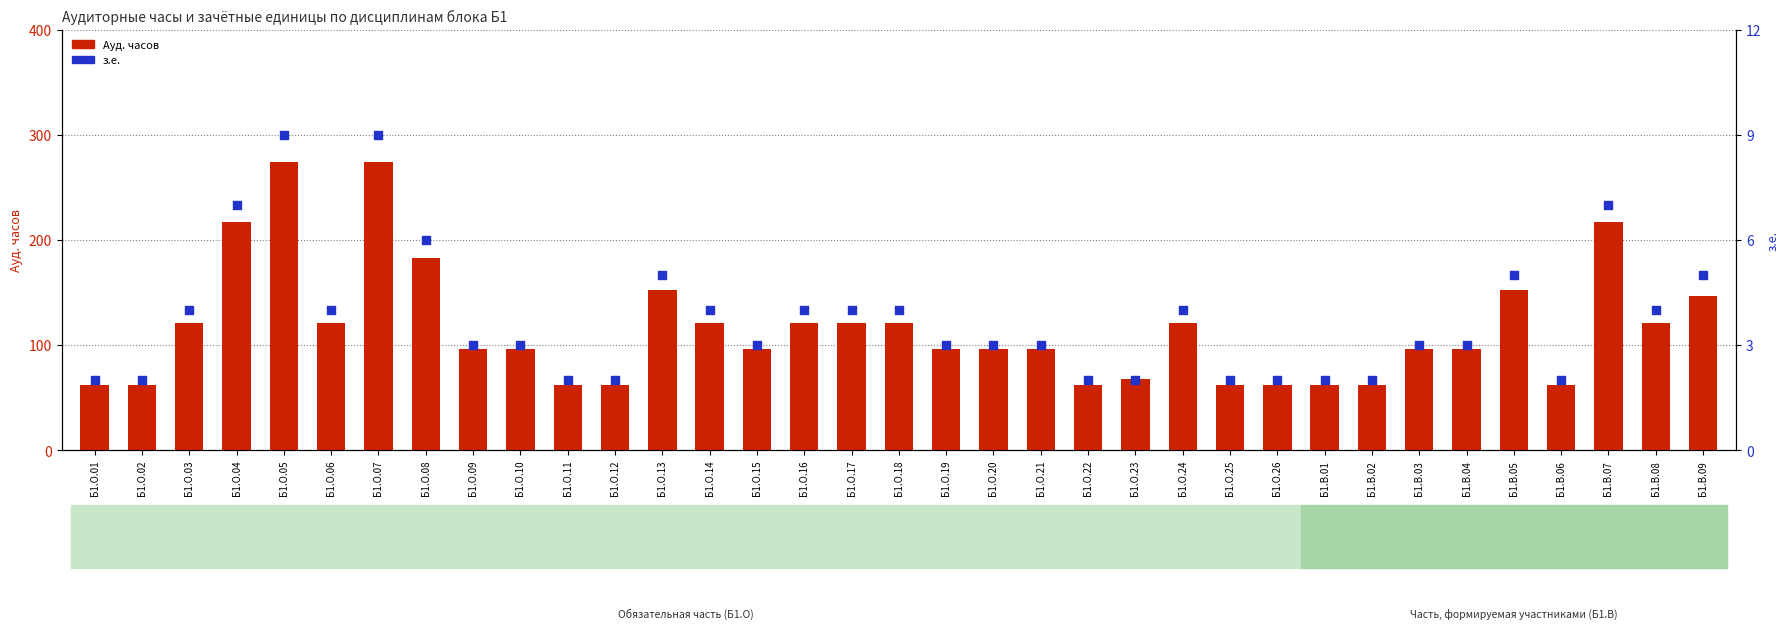

Is the value of з.е. at Б1.О.04 greater than the value of Ауд. часов at Б1.О.05?

No